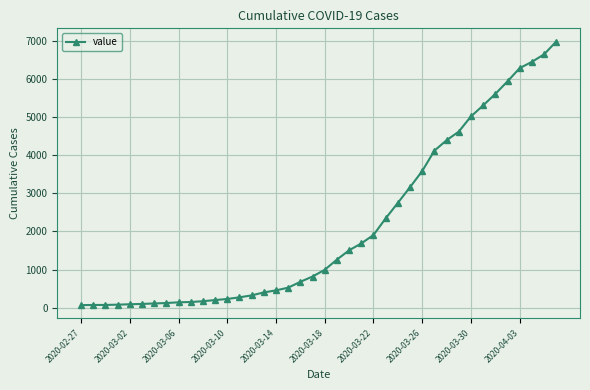

What is the sum of all values?

85677